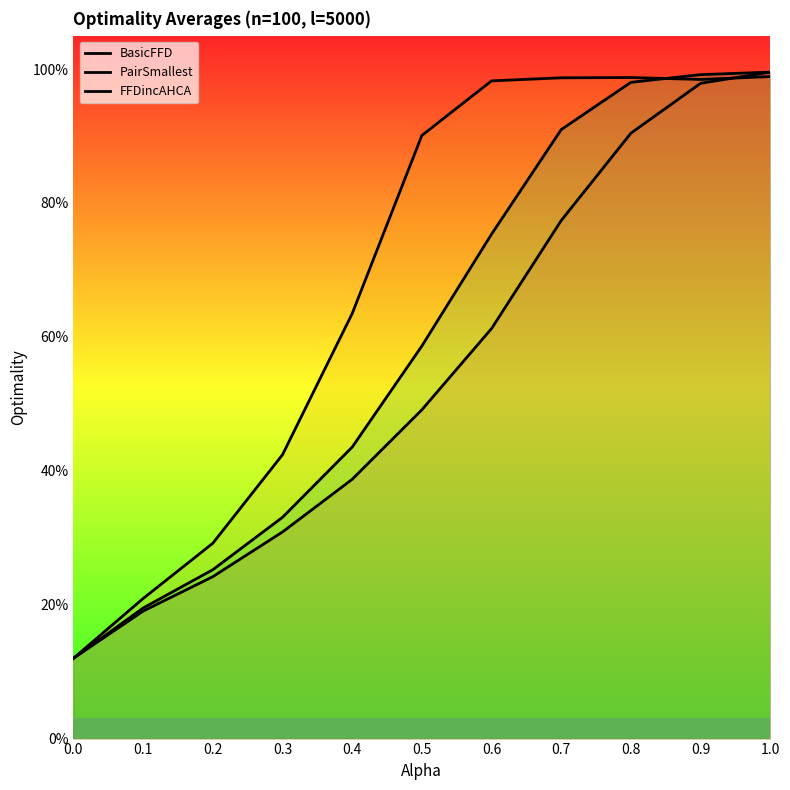

Which label corresponds to the largest value in the chart?

1.0